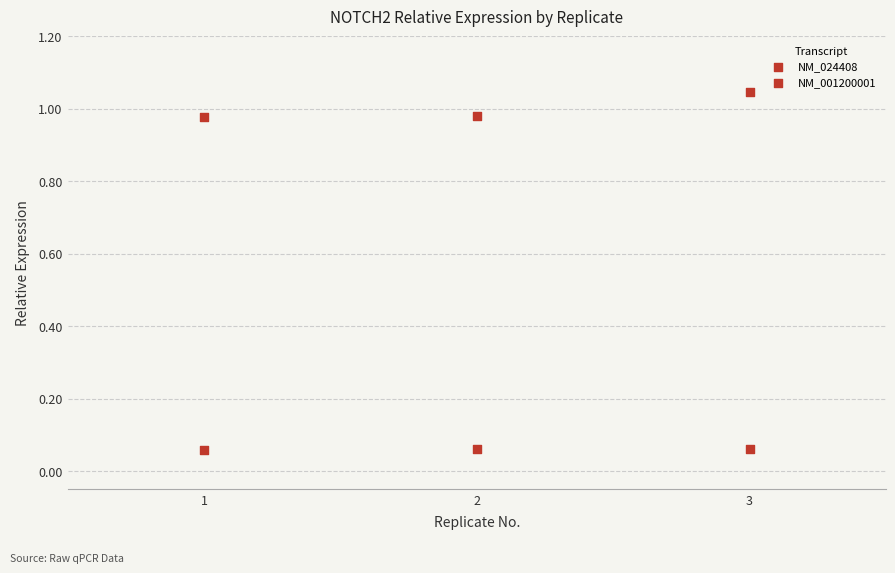

How many points are shown in the scatter plot?

6